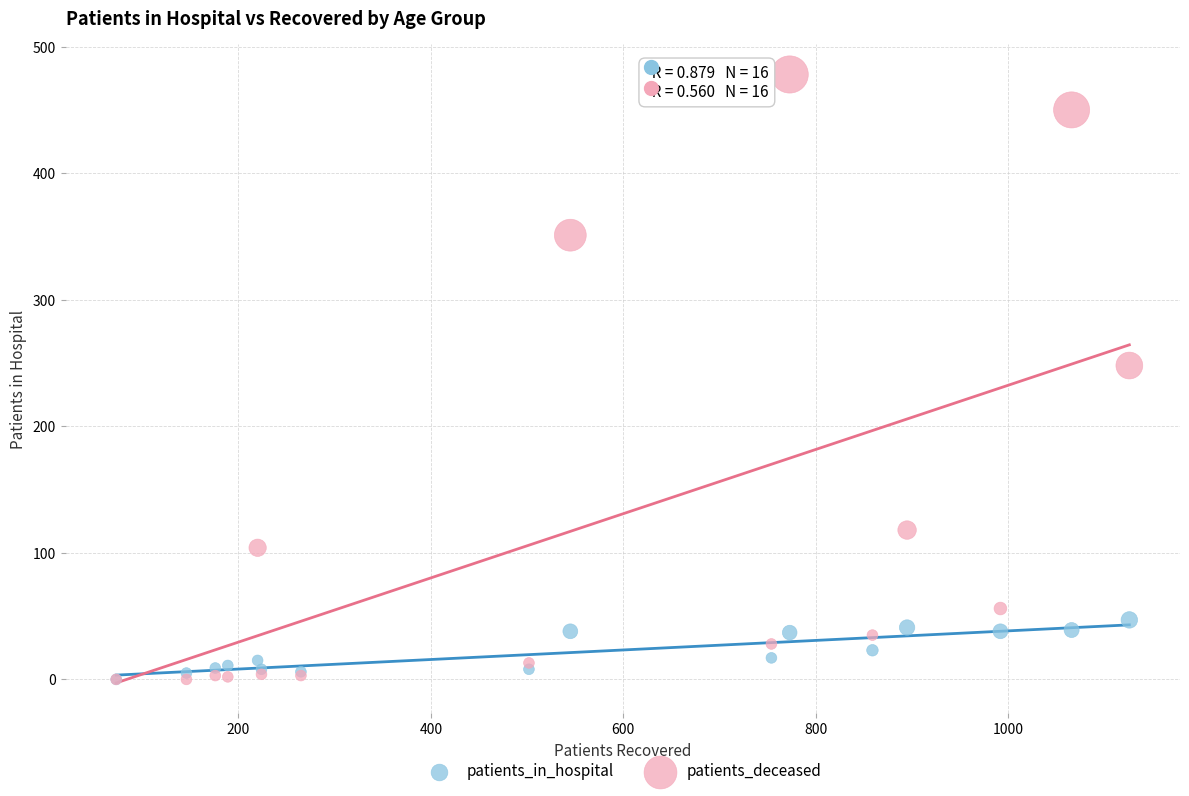

What are all the series names shown in the legend?

patients_in_hospital, patients_deceased